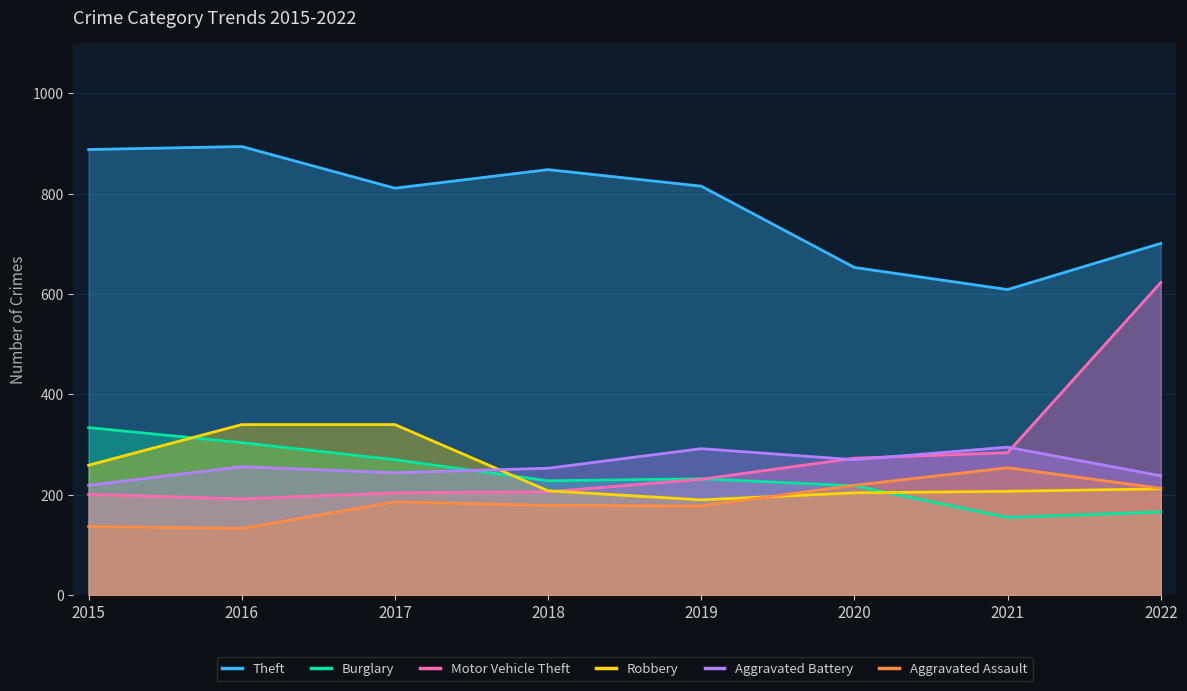

Rank the categories by Burglary value from highest to lowest.

2015, 2016, 2017, 2019, 2018, 2020, 2022, 2021